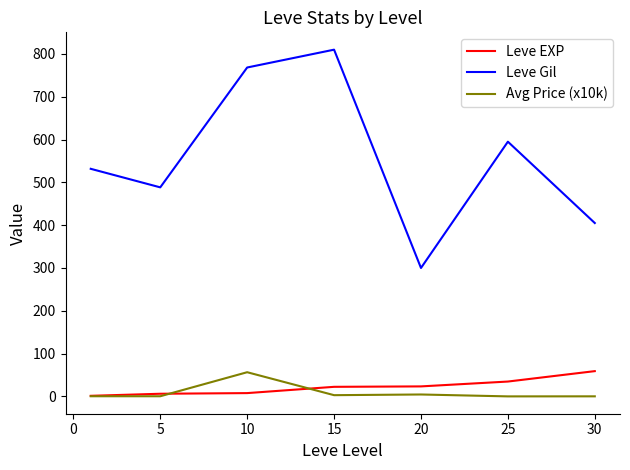

What are all the series names shown in the legend?

Leve EXP, Leve Gil, Avg Price (x10k)